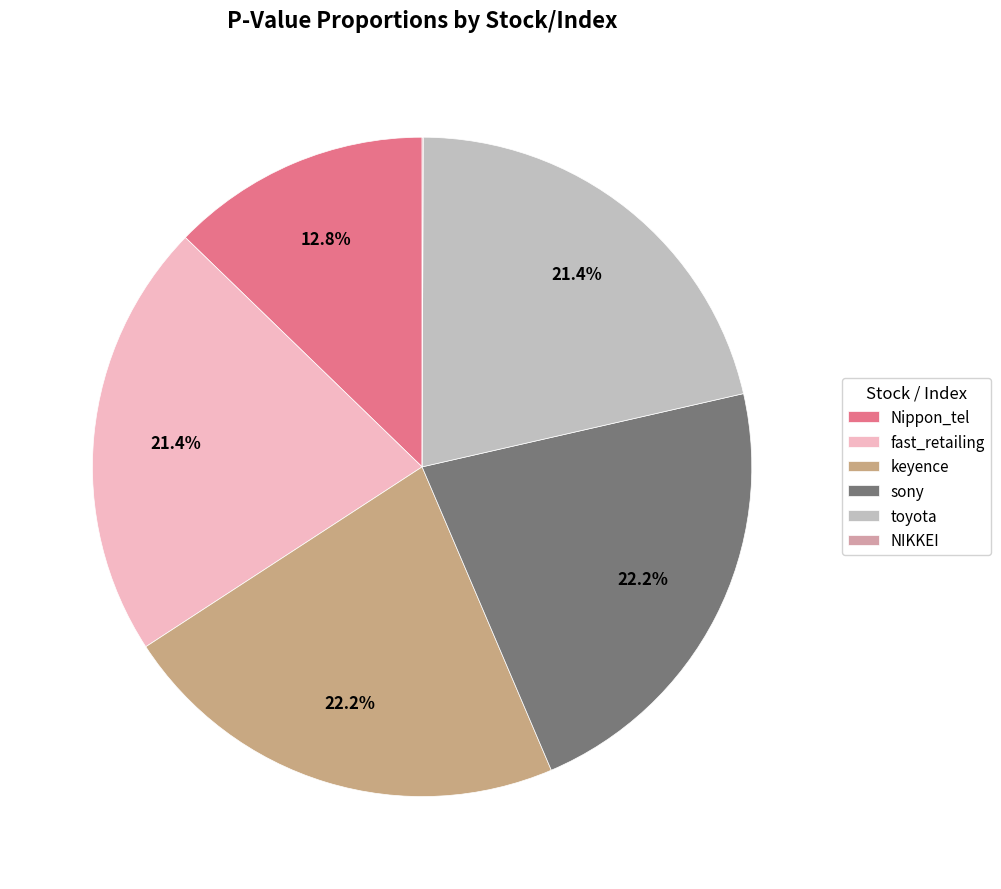

Does any single category account for the majority?

No